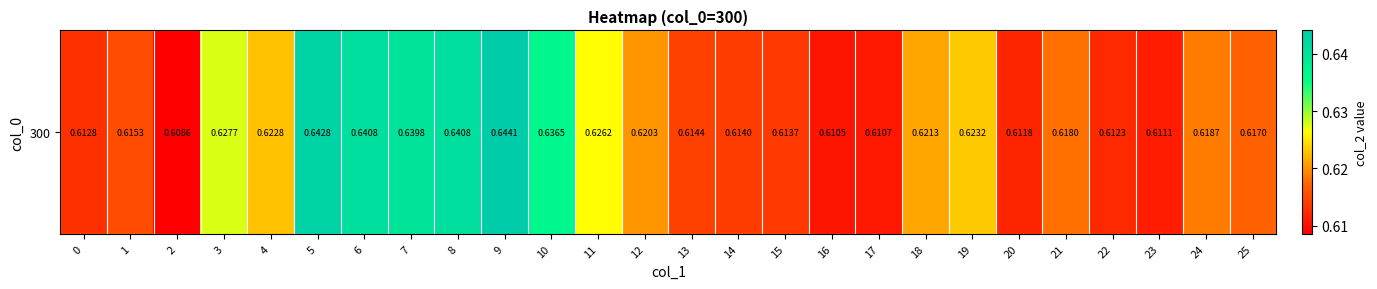

Reading left to right, list all the values displayed in this chart.

0=0.6	1=0.6	2=0.6	3=0.6	4=0.6	5=0.6	6=0.6	7=0.6	8=0.6	9=0.6	10=0.6	11=0.6	12=0.6	13=0.6	14=0.6	15=0.6	16=0.6	17=0.6	18=0.6	19=0.6	20=0.6	21=0.6	22=0.6	23=0.6	24=0.6	25=0.6